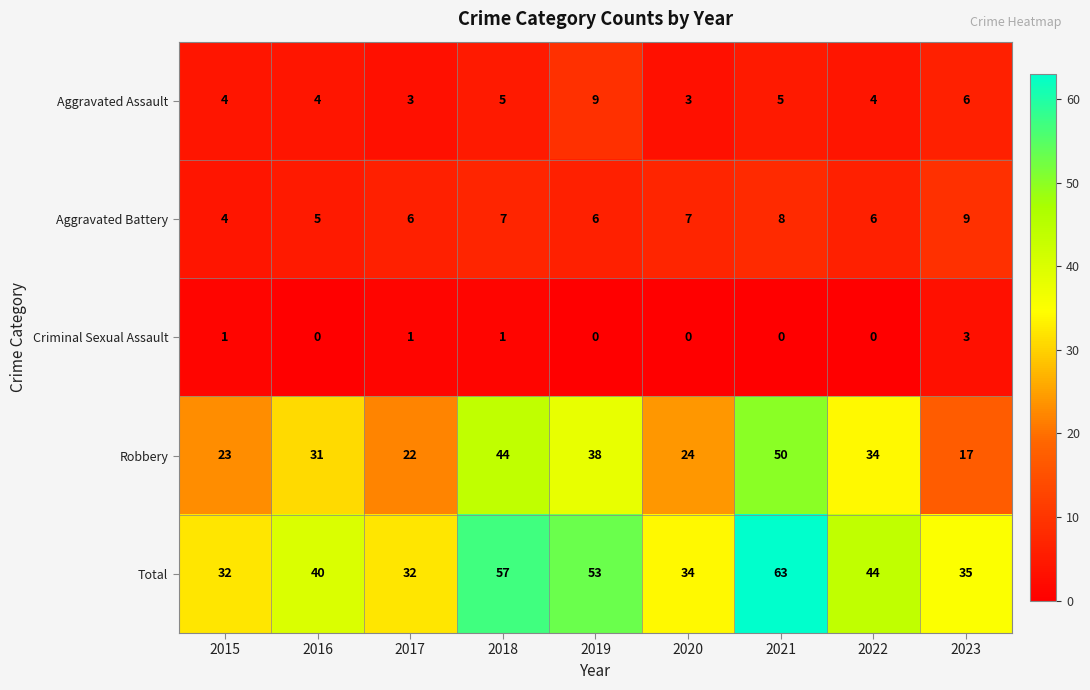

At 2019, list the series in order from largest to smallest.

Total, Robbery, Aggravated Assault, Aggravated Battery, Criminal Sexual Assault